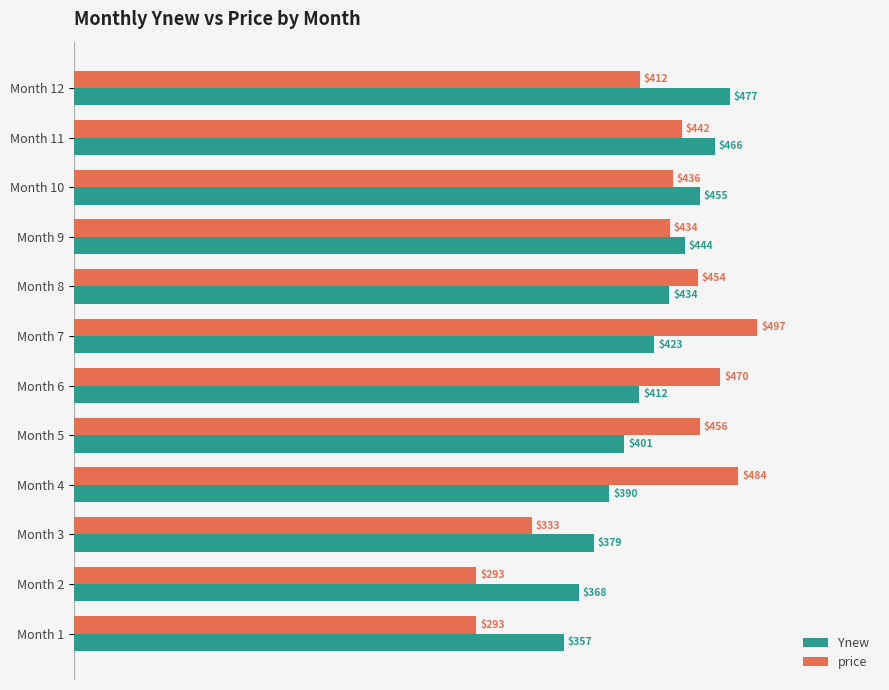

How many values in the Ynew series exceed 422?

6